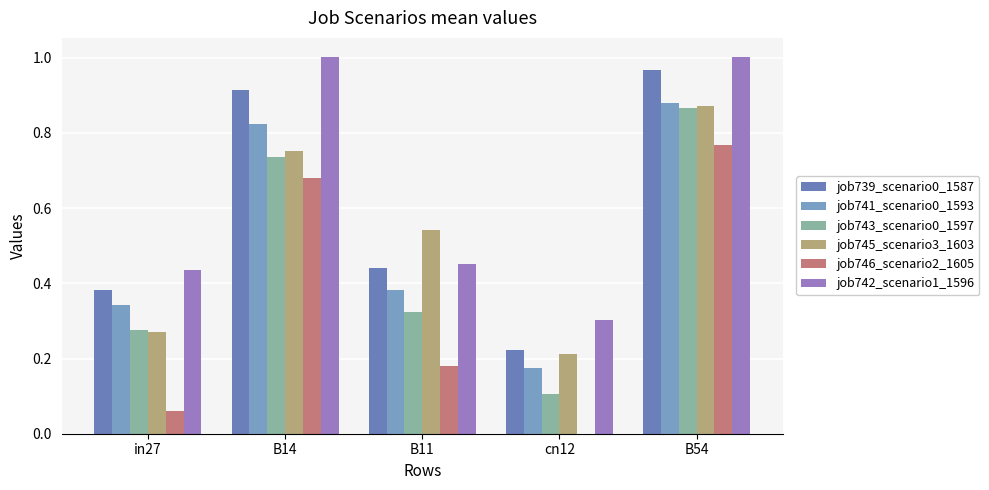

At which category is the sum across all series the highest?

B54